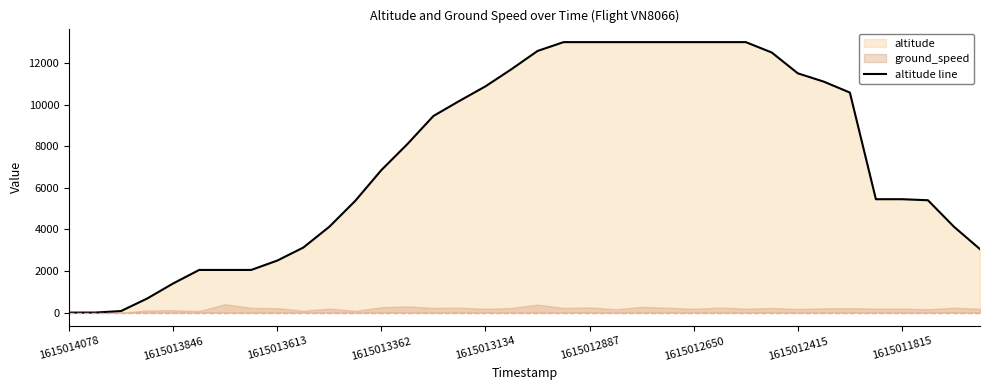

At which label is altitude line closest to 6500?

1615013362